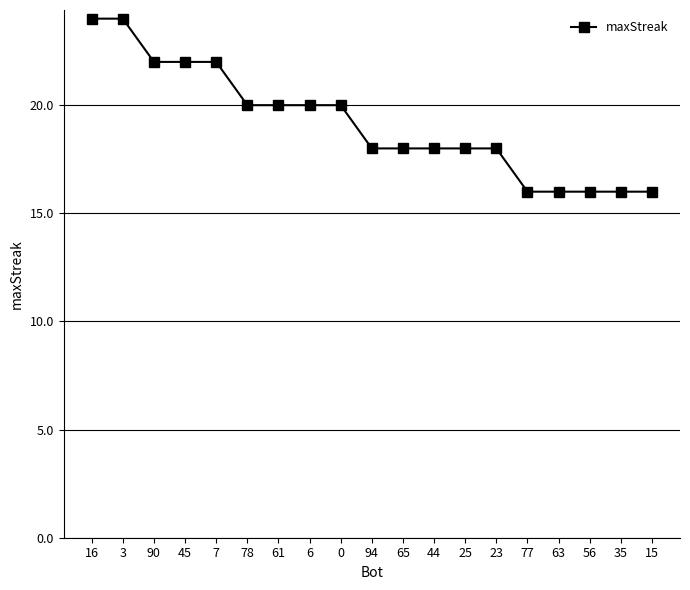

What is the smallest value displayed?

16